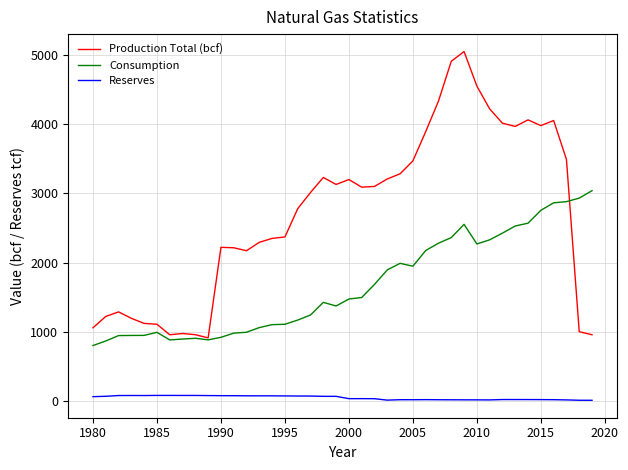

Which series has the largest range (max minus min)?

Production Total (bcf)